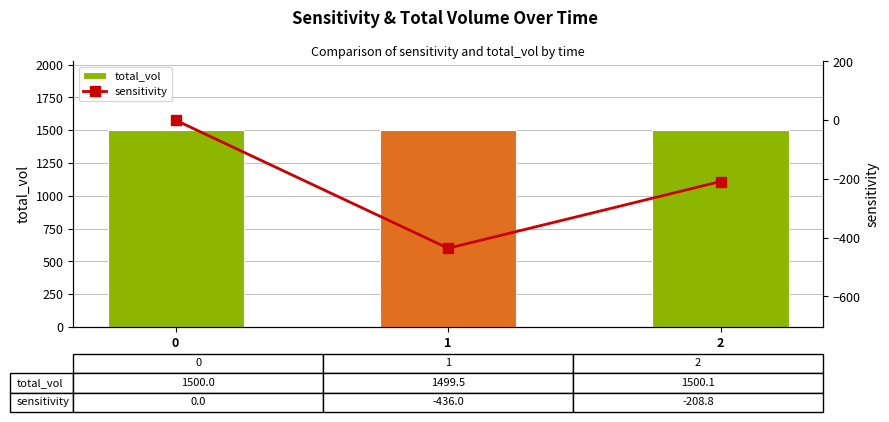

How many values in the sensitivity series exceed -208?

1